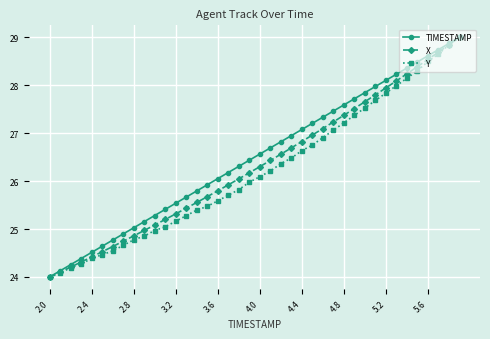

What is the minimum value for Y?

24.0